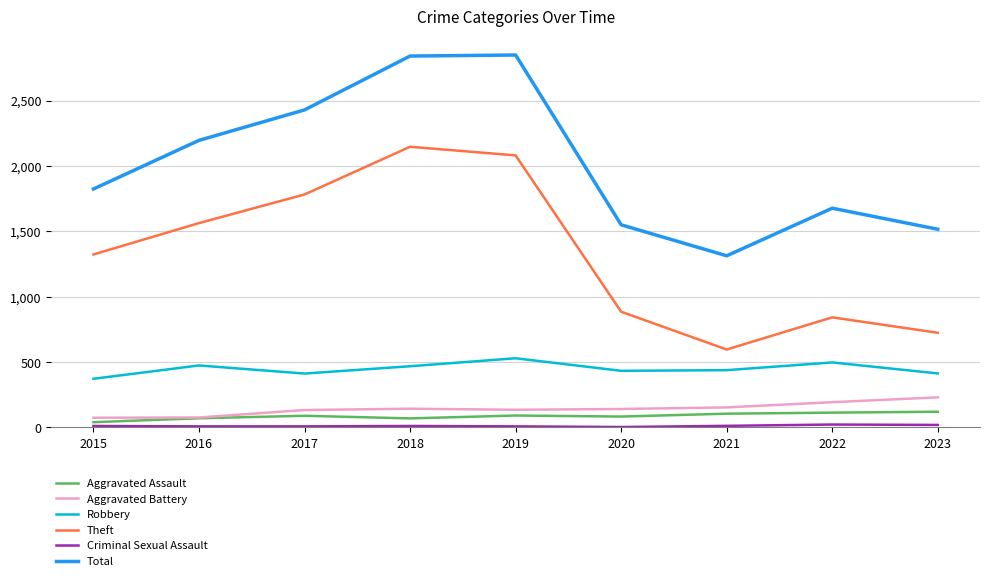

Which category has the highest value in the Robbery series?

2019